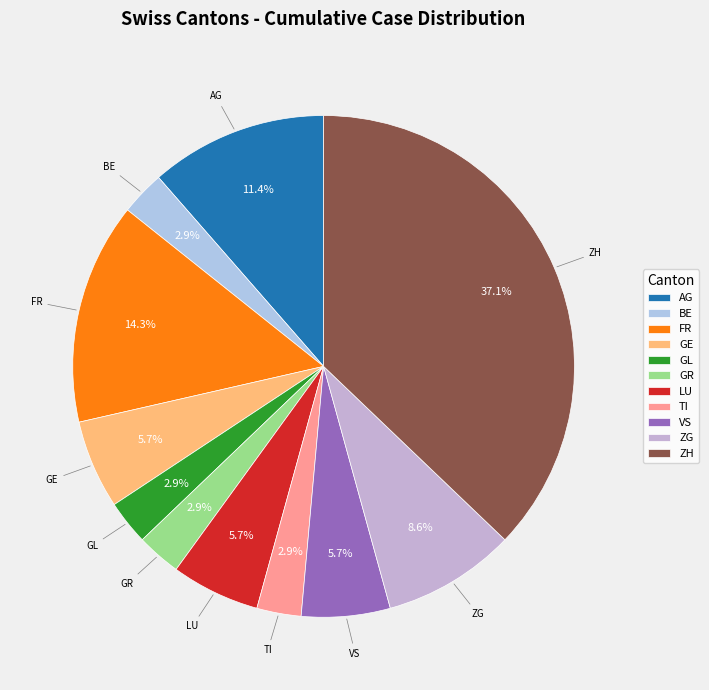

To the nearest percent, what portion does GL represent?

3%